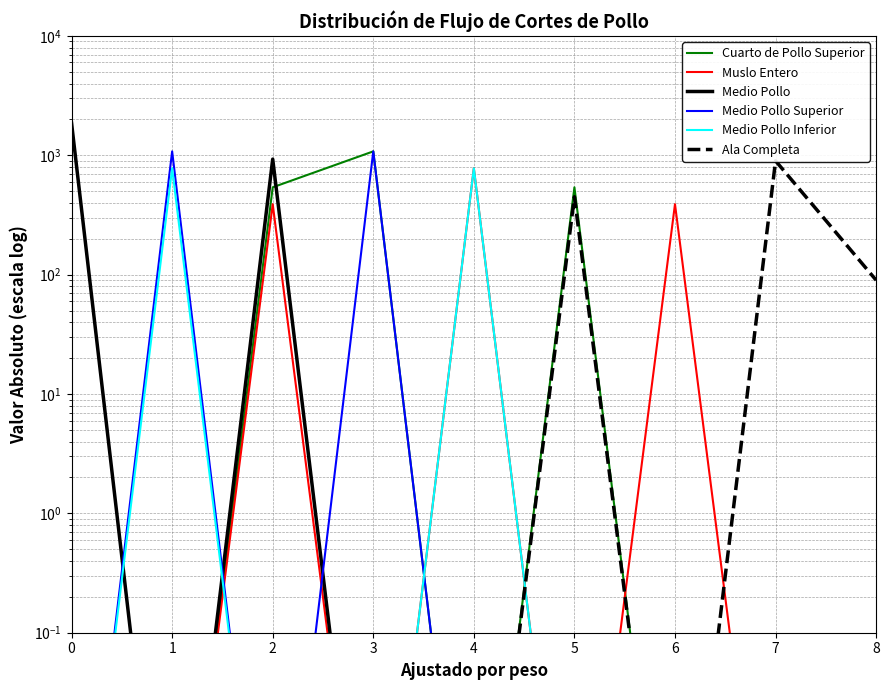

Where do Ala Completa and Muslo Entero first cross each other?

4 and 5